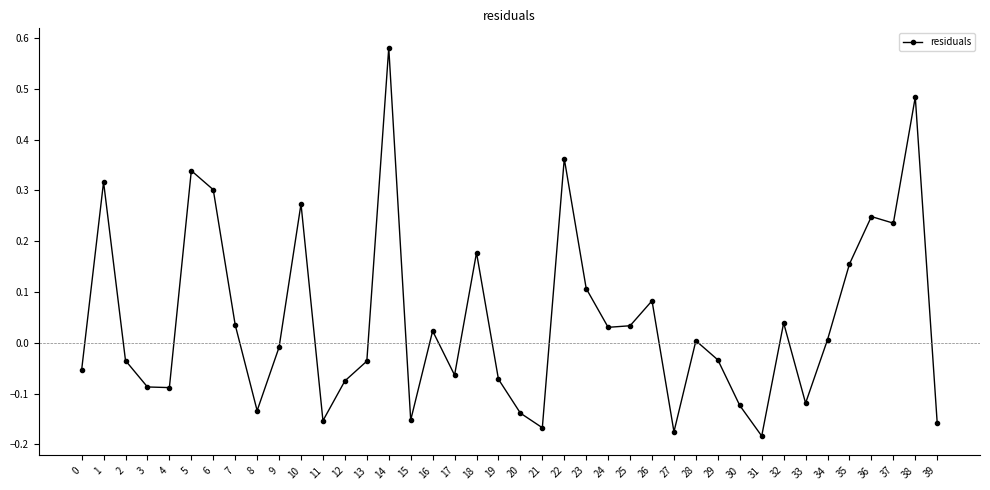

The value at 31 is -0.3. True or false?

False